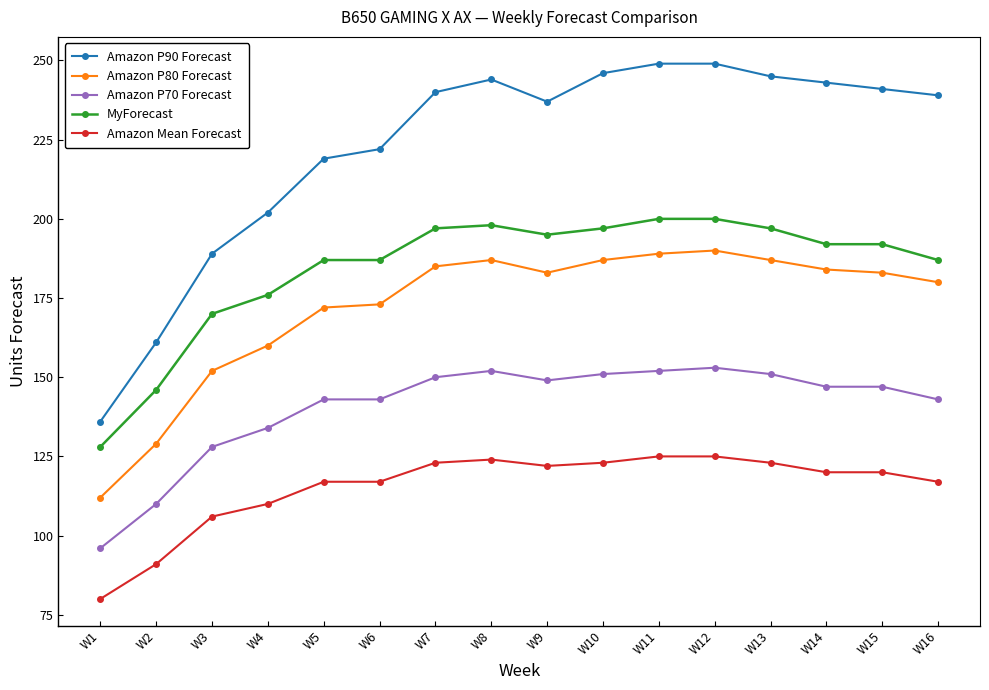

Reading left to right, list all the values displayed in this chart.

Amazon P90 Forecast: 136	161	189	202	219	222	240	244	237	246	249	249	245	243	241	239
Amazon P80 Forecast: 112	129	152	160	172	173	185	187	183	187	189	190	187	184	183	180
Amazon P70 Forecast: 96	110	128	134	143	143	150	152	149	151	152	153	151	147	147	143
MyForecast: 128	146	170	176	187	187	197	198	195	197	200	200	197	192	192	187
Amazon Mean Forecast: 80	91	106	110	117	117	123	124	122	123	125	125	123	120	120	117